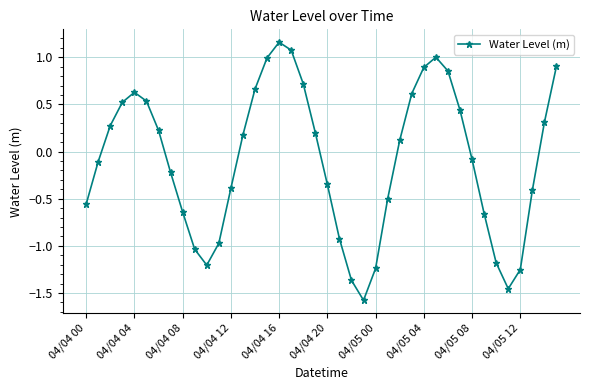

Does the chart display data point markers on the line(s)?

Yes